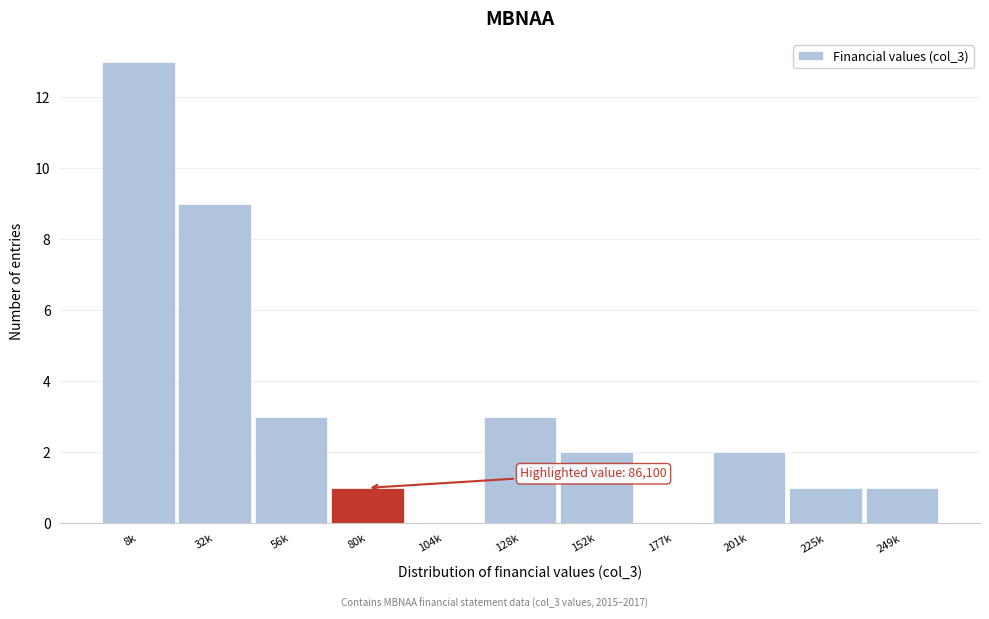

Reading right to left, extract all data points from this chart.

249k=1	225k=1	201k=2	177k=0	152k=2	128k=3	104k=0	80k=1	56k=3	32k=9	8k=13